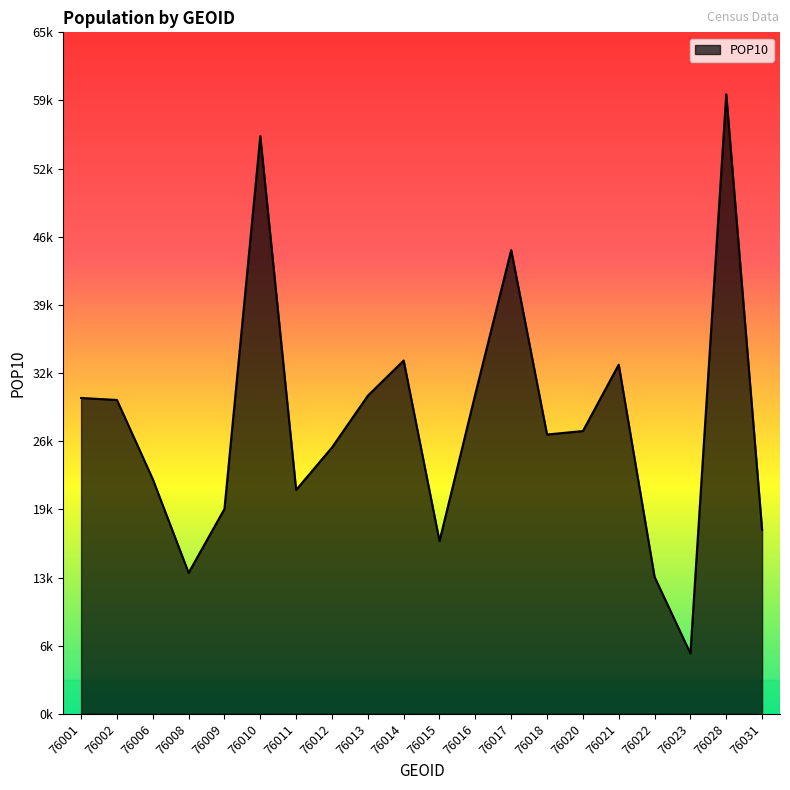

Does the chart have visible grid lines?

No